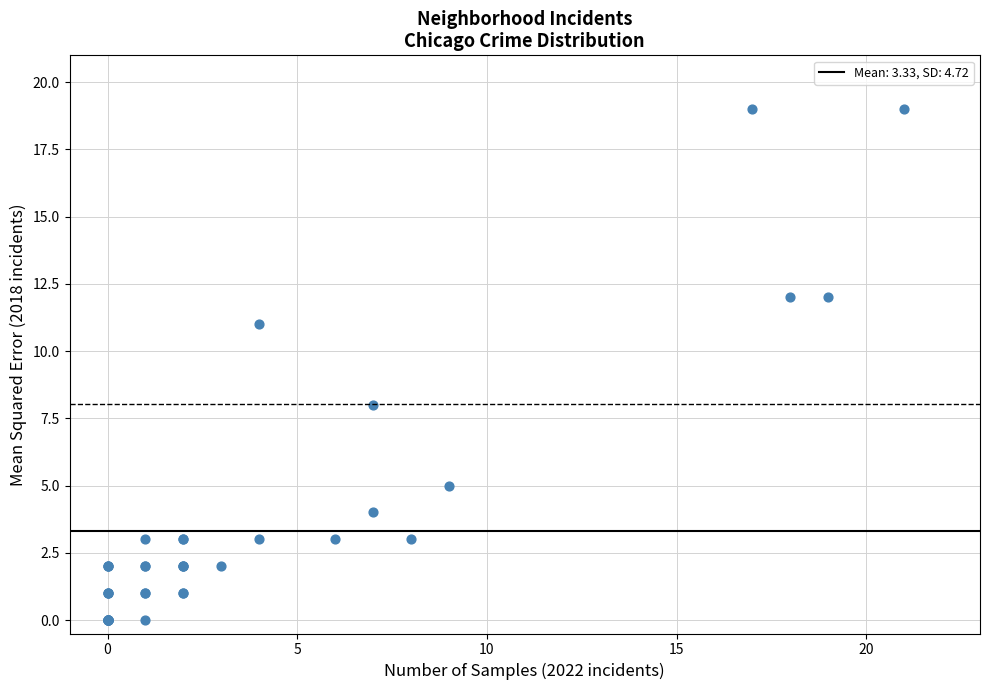

What Y value in the scatter plot is closest to 9?

8